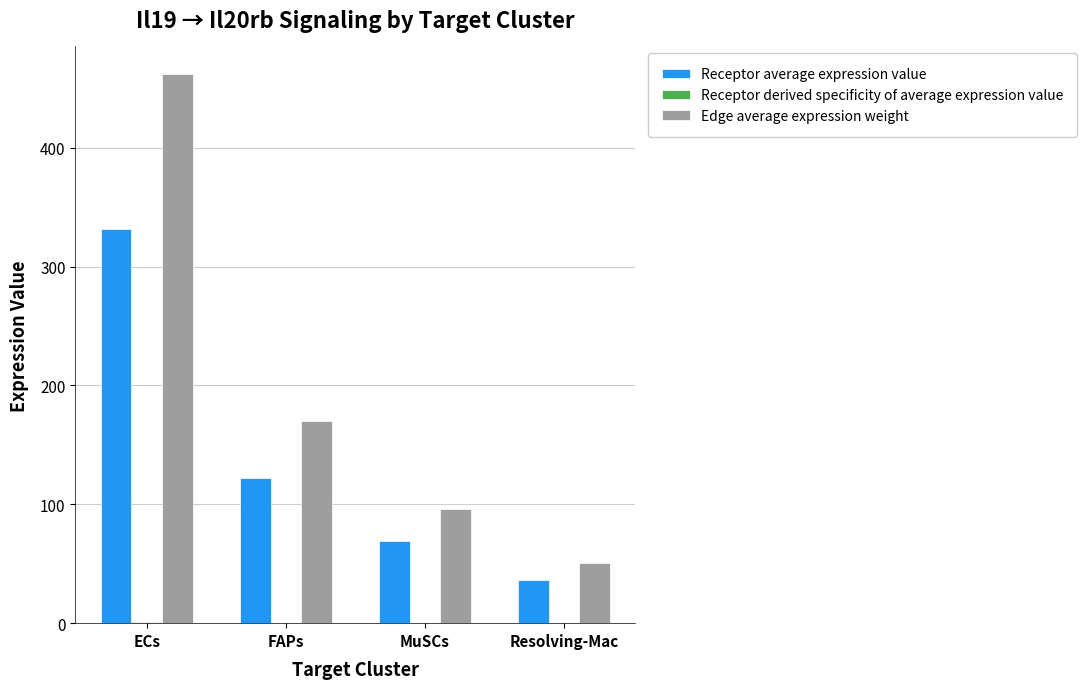

At which category is the sum across all series the highest?

ECs